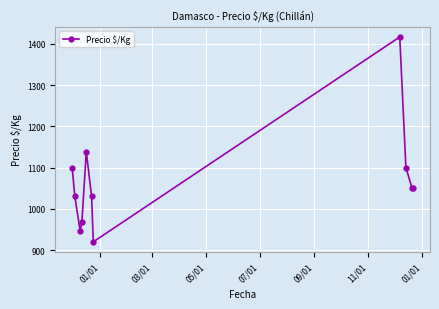

Does the chart display data point markers on the line(s)?

Yes